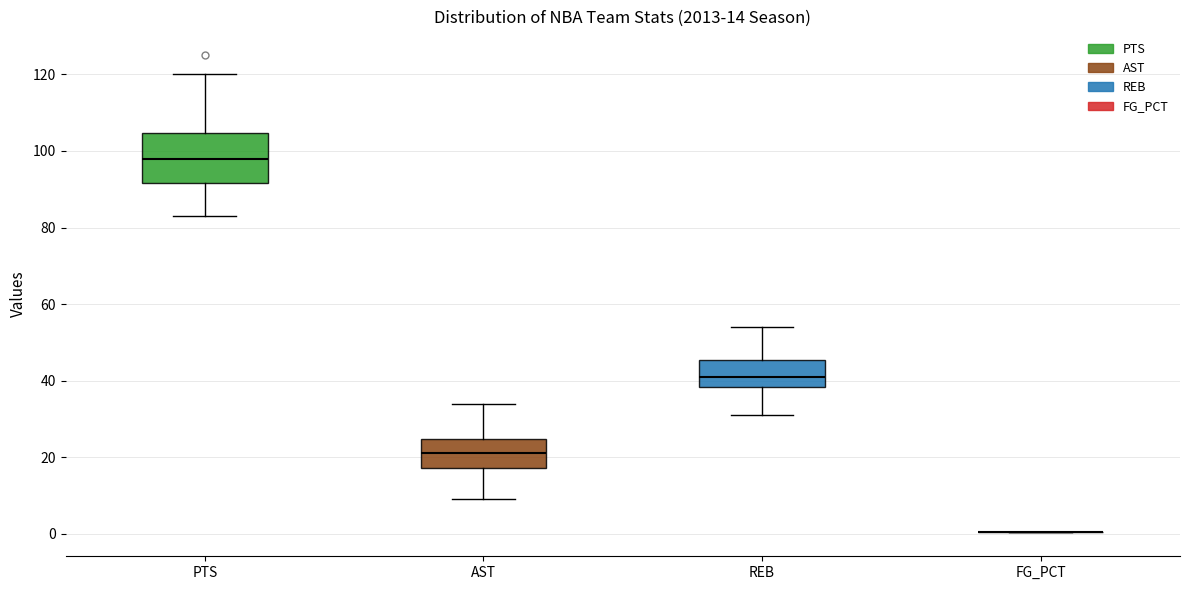

Comparing the boxes themselves (not the whiskers), which one is the tallest?

PTS